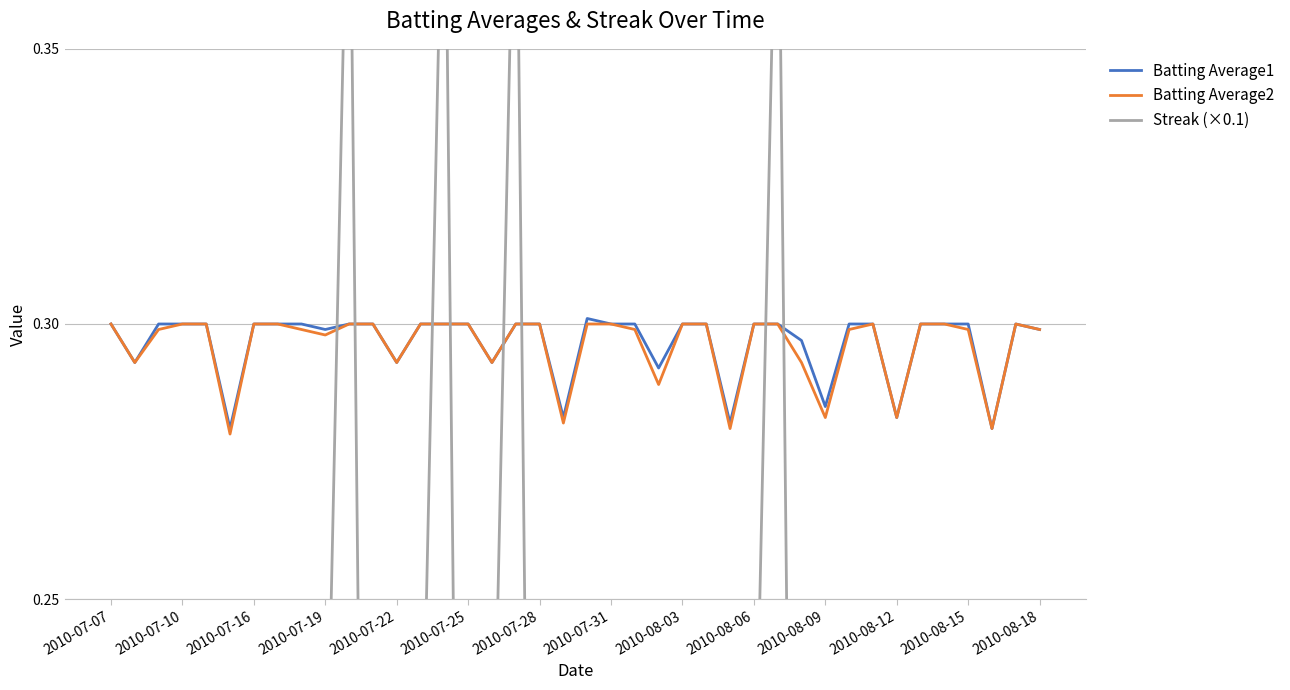

What is the lowest value of the Batting Average2 series?

0.3